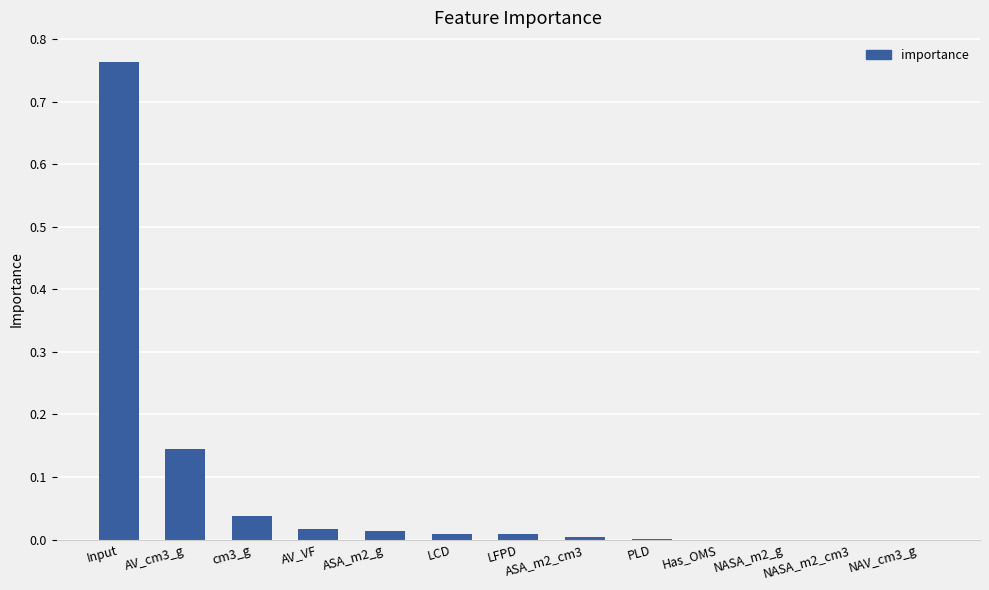

Which label corresponds to the largest value in the chart?

Input